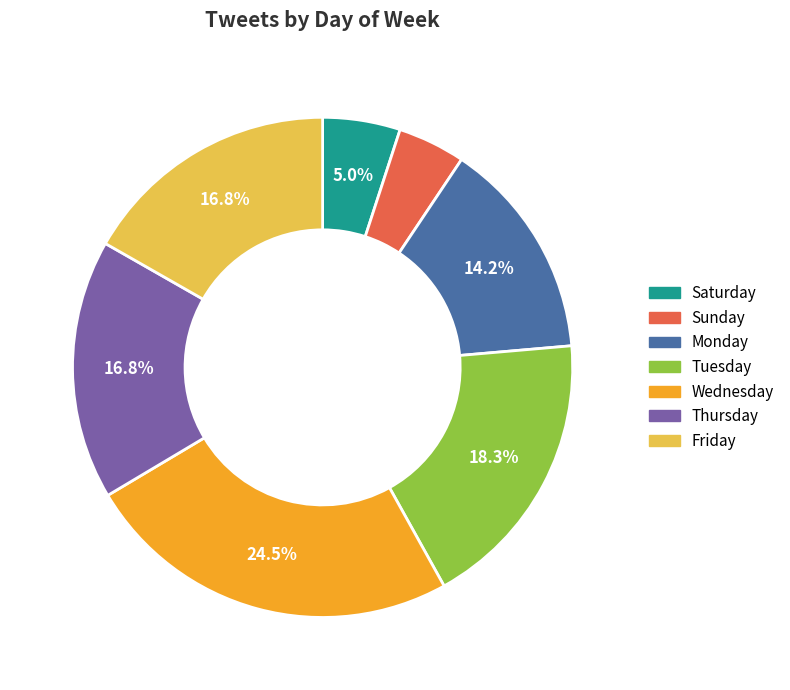

How many slices are in this pie chart?

7